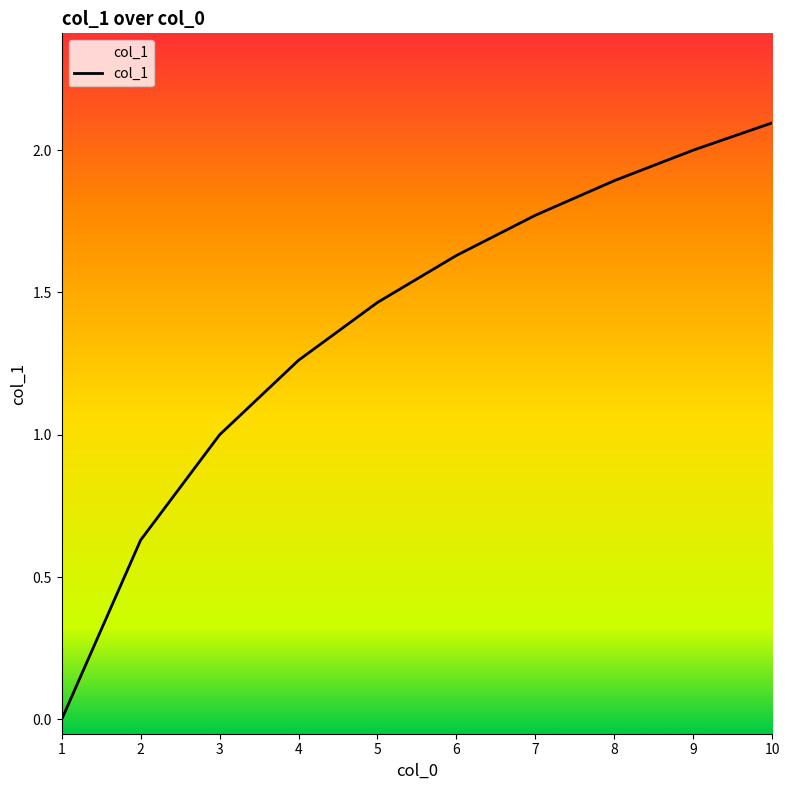

What is the ratio of the value at 7 to the value at 8?

0.9